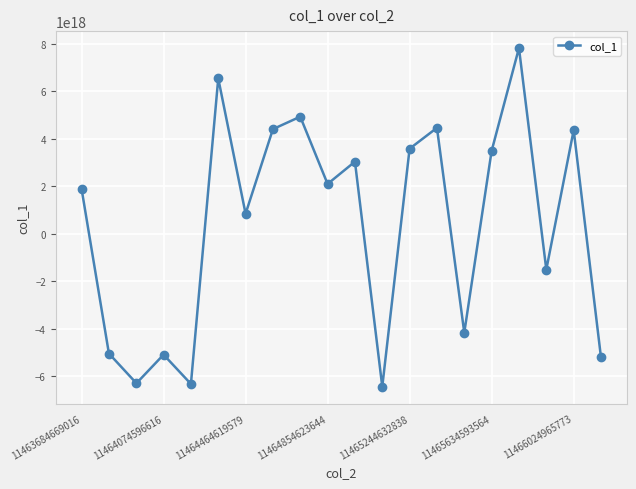

How many points are higher than both their immediate neighbors (excluding endpoints)?

7